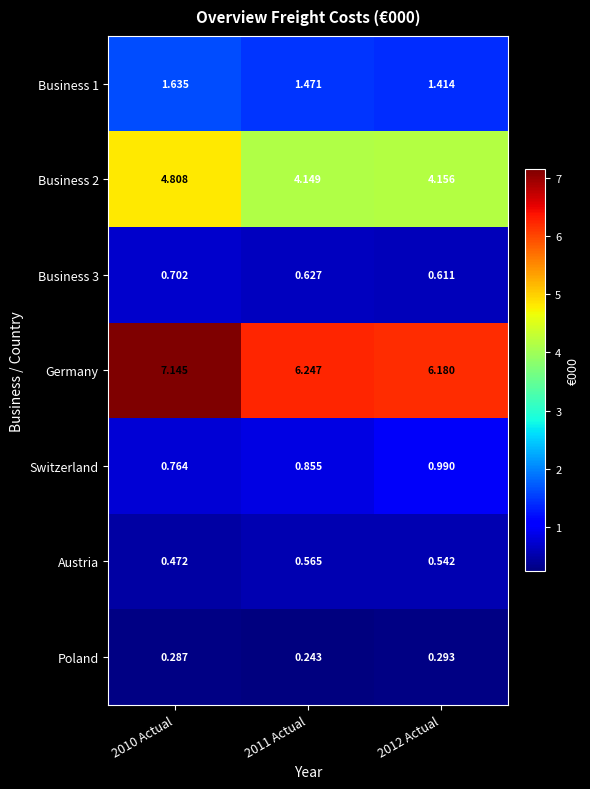

Which series has the largest total across all categories?

Germany